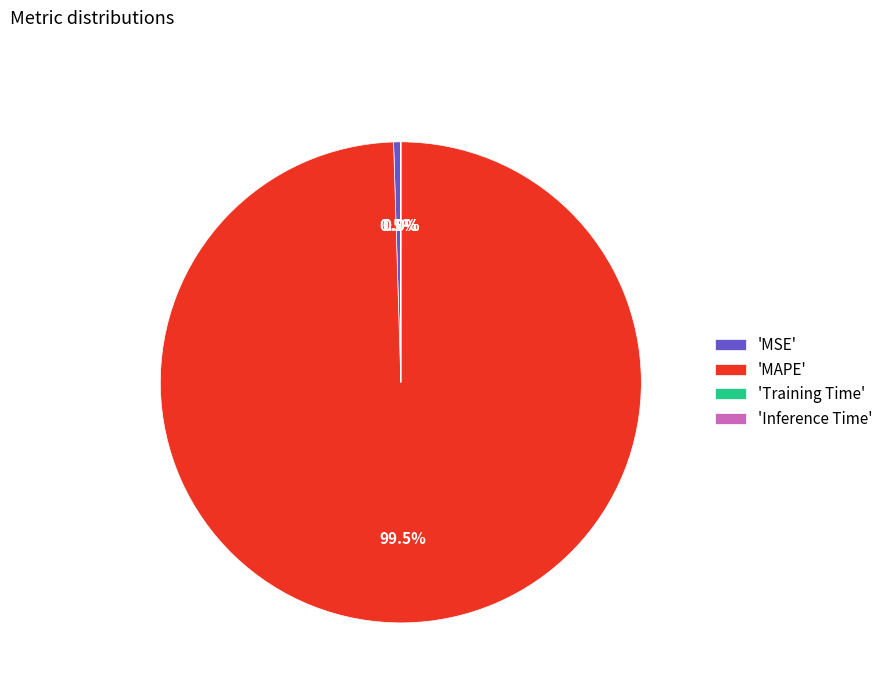

What is the largest slice in the pie chart?

'MAPE'